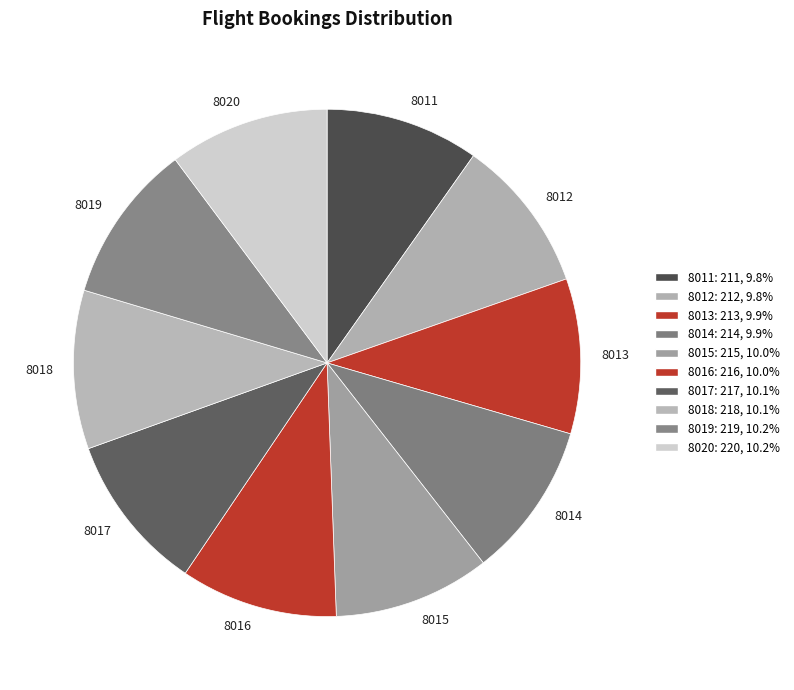

What is the ratio of the value at 8011 to the value at 8019?

1.0